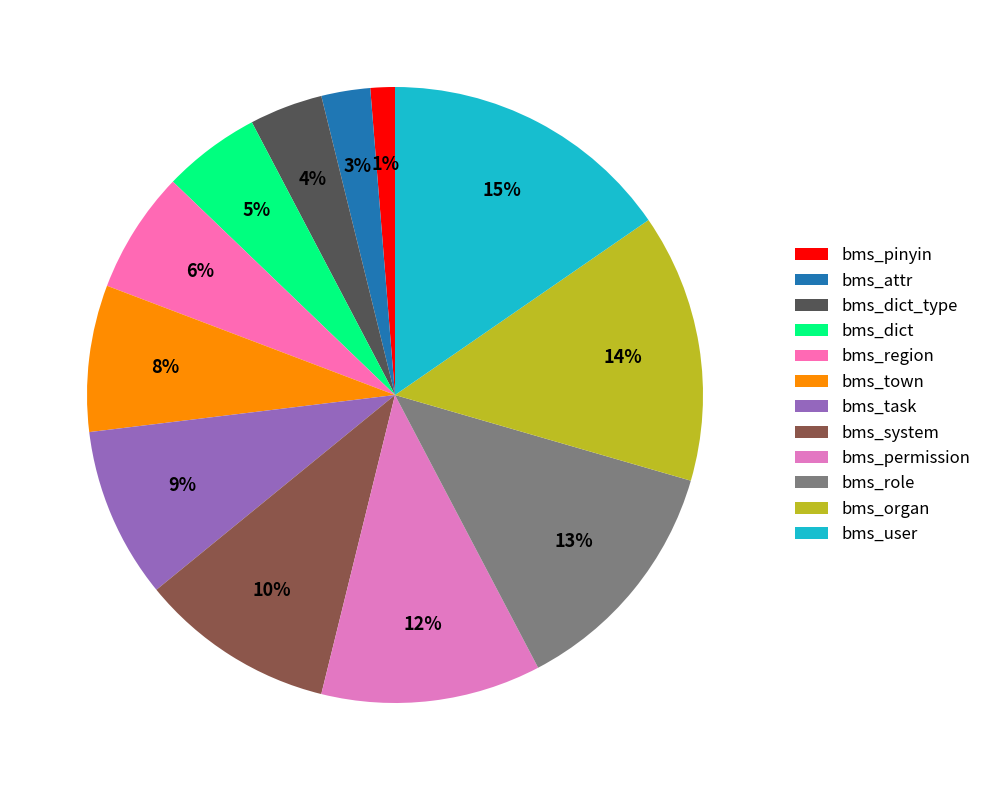

To the nearest percent, what is the difference between the largest and smallest slice percentages?

14%